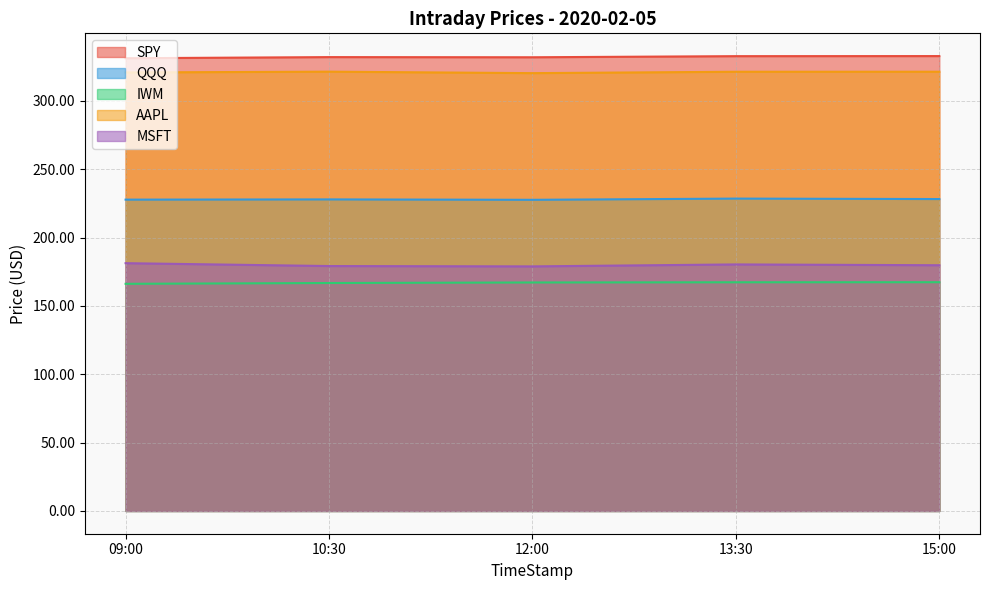

Reading left to right, extract all data points from this chart.

SPY: 09:00=331.1	10:30=332.0	12:00=331.9	13:30=332.7	15:00=332.7
QQQ: 09:00=227.7	10:30=227.9	12:00=227.6	13:30=228.5	15:00=228.2
IWM: 09:00=166.2	10:30=166.7	12:00=167.1	13:30=167.3	15:00=167.3
AAPL: 09:00=320.8	10:30=321.3	12:00=320.2	13:30=321.3	15:00=321.3
MSFT: 09:00=181.3	10:30=179.2	12:00=178.9	13:30=180.3	15:00=179.7